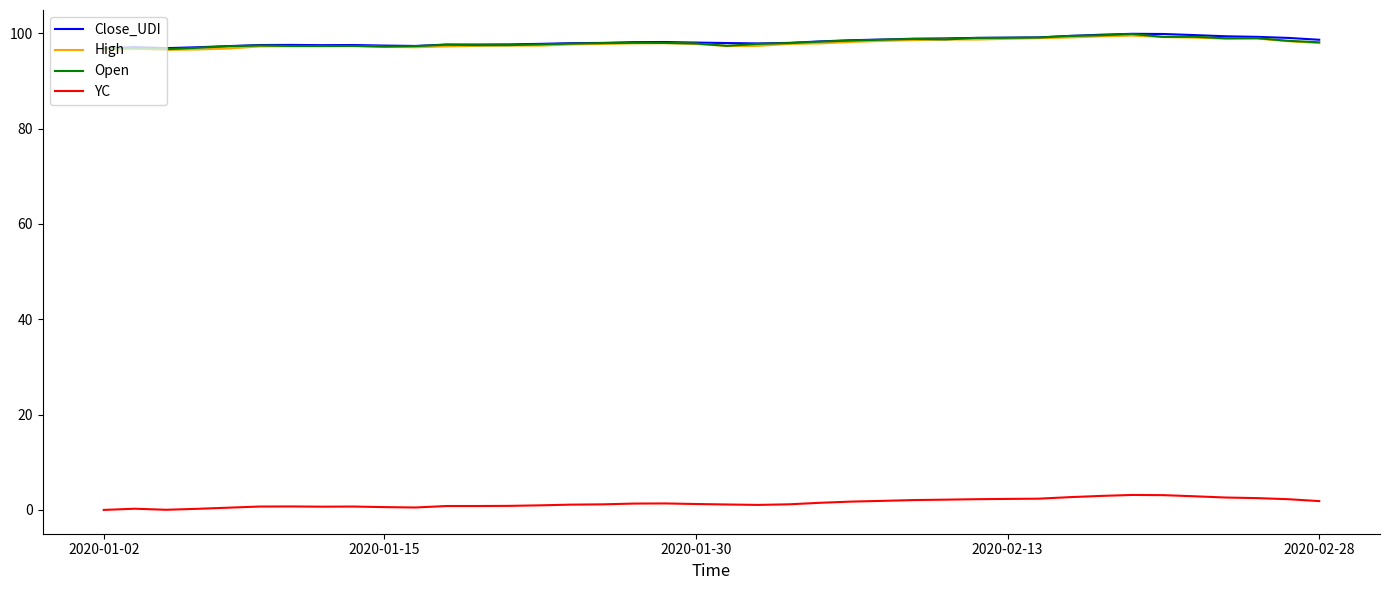

What is the highest value of the Close_UDI series?

99.9